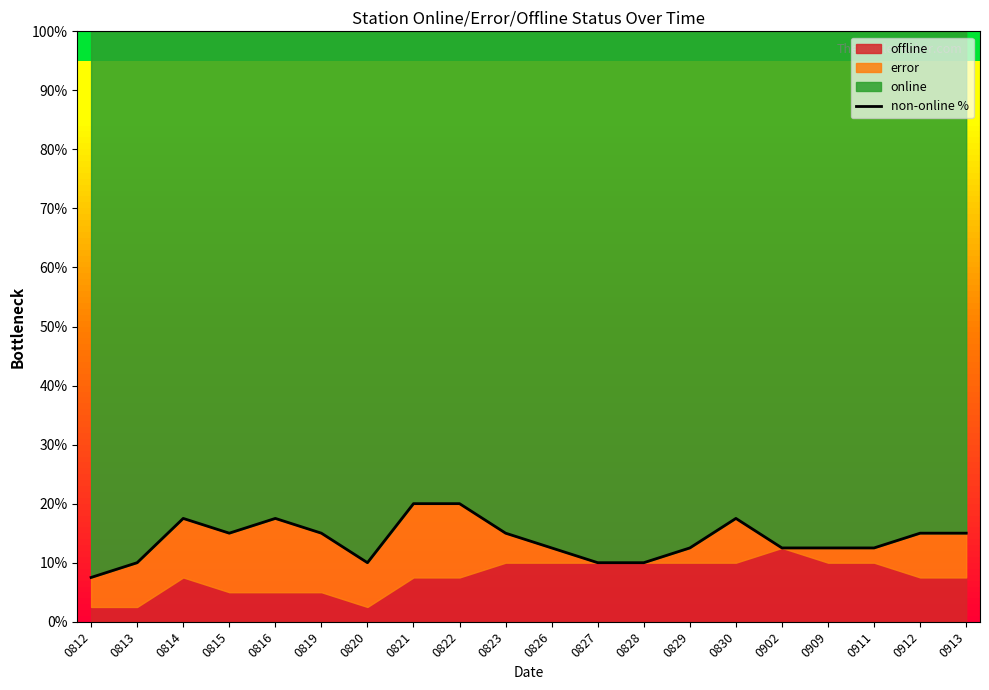

What is the average value?

13.9